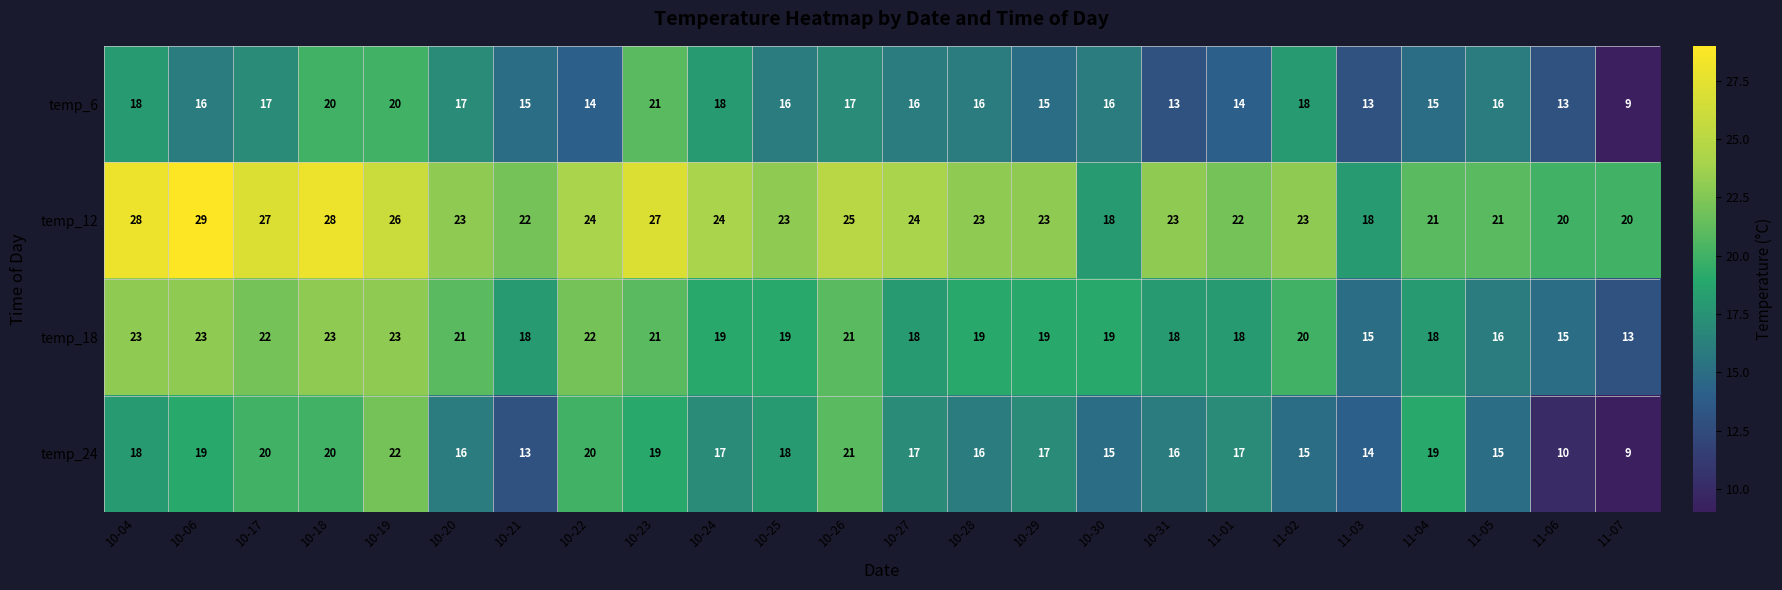

Count the number of categories in the chart.

24